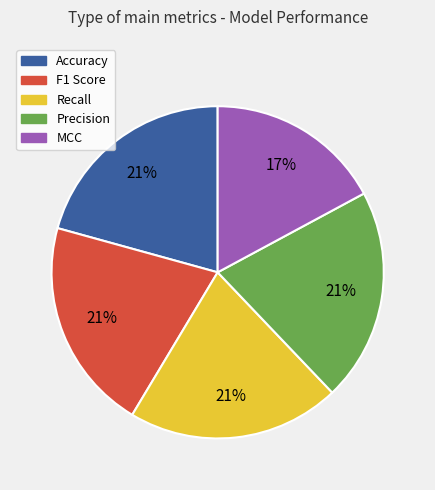

What percentage is the MCC slice, to the nearest percent?

17%